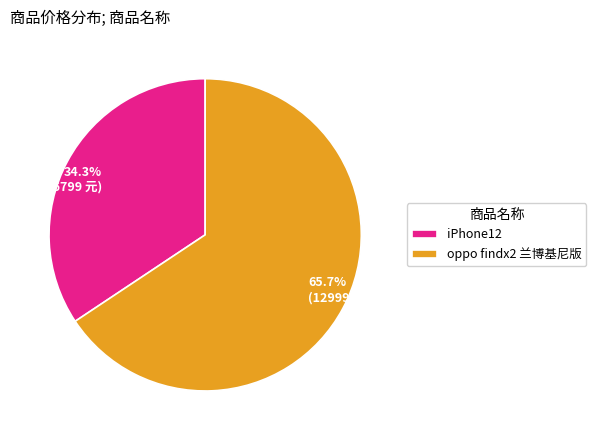

Does any single category account for the majority?

Yes